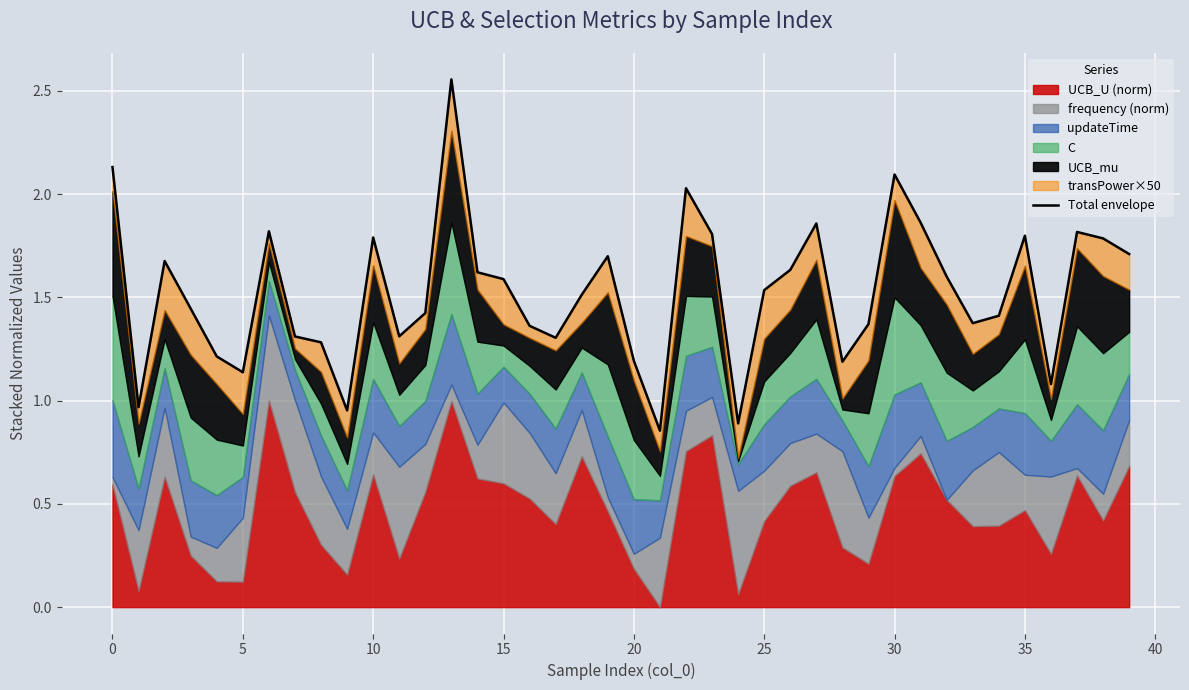

Read the value at 31.

1.9